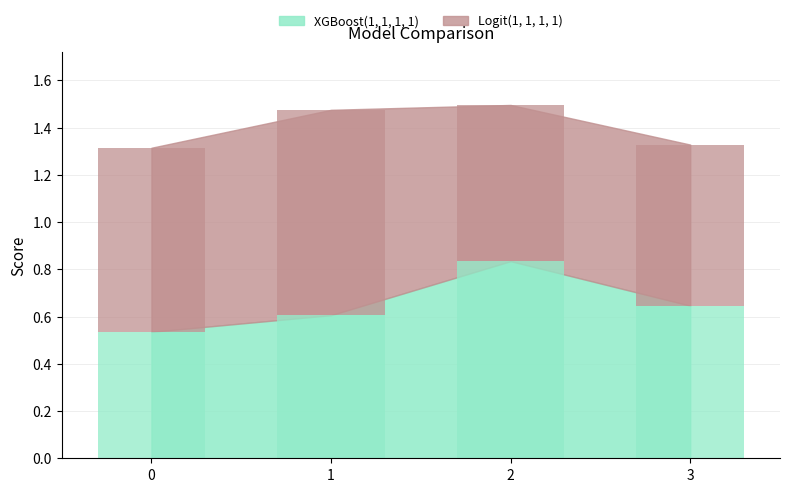

Is it true that XGBoost(1, 1, 1, 1) equals 0.6 at 3?

True